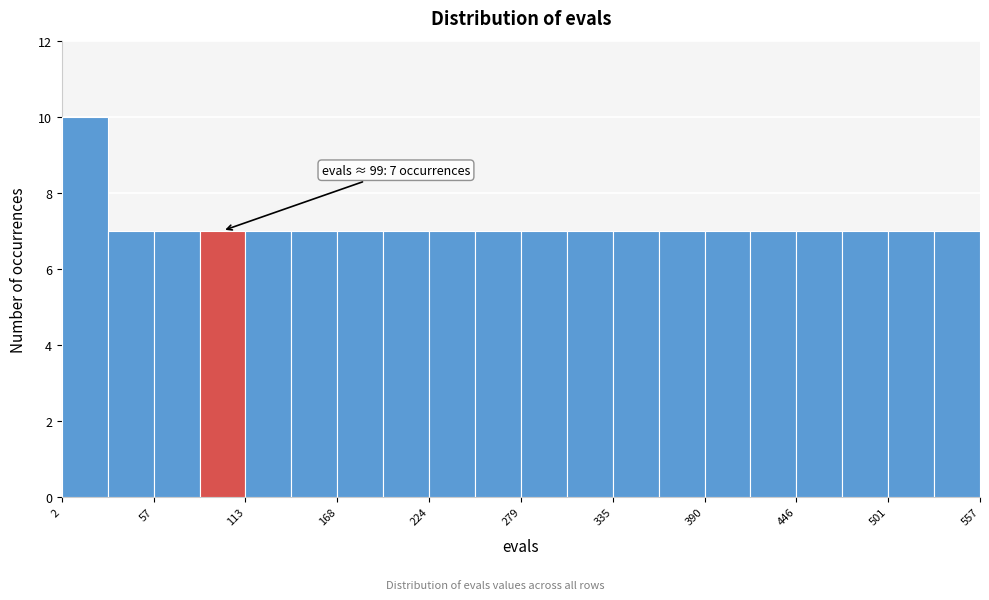

Around what value on the x-axis is the tallest bar? Give the approximate position of its centre, as read against the axis.

20